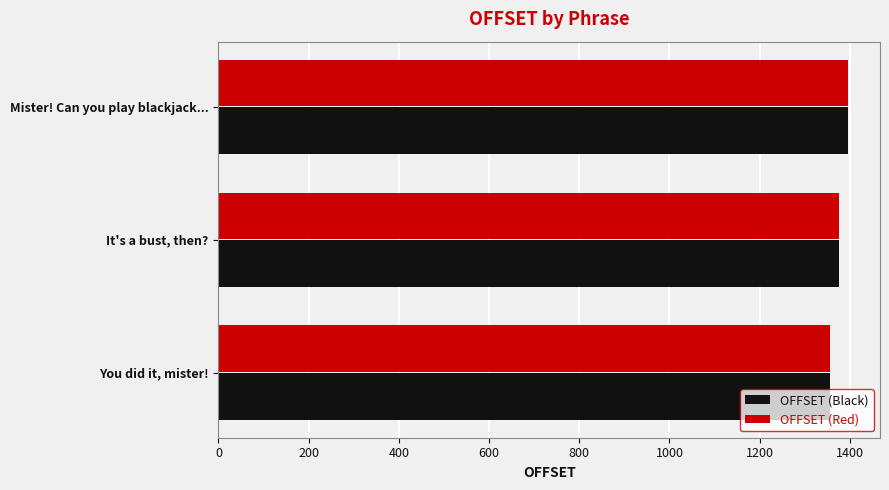

What value does the OFFSET (Red) series have at Mister! Can you play blackjack...?

1397